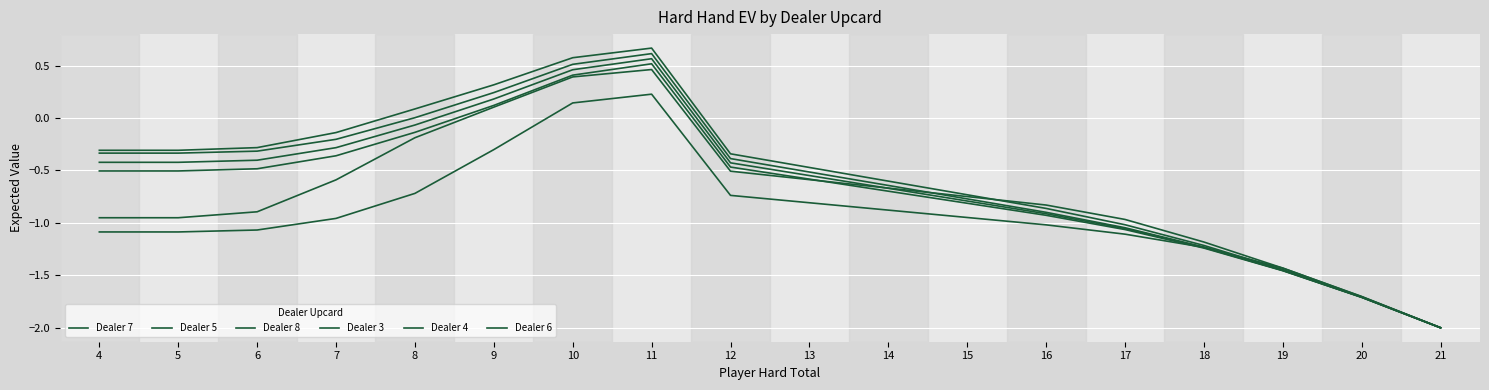

Reading left to right, transcribe all the data shown in this chart.

Dealer 7: 4=-1.0	5=-1.0	6=-0.9	7=-0.6	8=-0.2	9=0.1	10=0.4	11=0.5	12=-0.5	13=-0.6	14=-0.7	15=-0.7	16=-0.8	17=-1.0	18=-1.2	19=-1.4	20=-1.7	21=-2.0
Dealer 5: 4=-0.3	5=-0.3	6=-0.3	7=-0.2	8=0.0	9=0.2	10=0.5	11=0.6	12=-0.4	13=-0.5	14=-0.6	15=-0.8	16=-0.9	17=-1.0	18=-1.2	19=-1.5	20=-1.7	21=-2.0
Dealer 8: 4=-1.1	5=-1.1	6=-1.1	7=-1.0	8=-0.7	9=-0.3	10=0.1	11=0.2	12=-0.7	13=-0.8	14=-0.9	15=-0.9	16=-1.0	17=-1.1	18=-1.2	19=-1.4	20=-1.7	21=-2.0
Dealer 3: 4=-0.5	5=-0.5	6=-0.5	7=-0.4	8=-0.1	9=0.1	10=0.4	11=0.5	12=-0.5	13=-0.6	14=-0.7	15=-0.8	16=-0.9	17=-1.1	18=-1.2	19=-1.5	20=-1.7	21=-2.0
Dealer 4: 4=-0.4	5=-0.4	6=-0.4	7=-0.3	8=-0.1	9=0.2	10=0.5	11=0.6	12=-0.4	13=-0.5	14=-0.7	15=-0.8	16=-0.9	17=-1.1	18=-1.2	19=-1.5	20=-1.7	21=-2.0
Dealer 6: 4=-0.3	5=-0.3	6=-0.3	7=-0.1	8=0.1	9=0.3	10=0.6	11=0.7	12=-0.3	13=-0.5	14=-0.6	15=-0.7	16=-0.9	17=-1.0	18=-1.2	19=-1.4	20=-1.7	21=-2.0